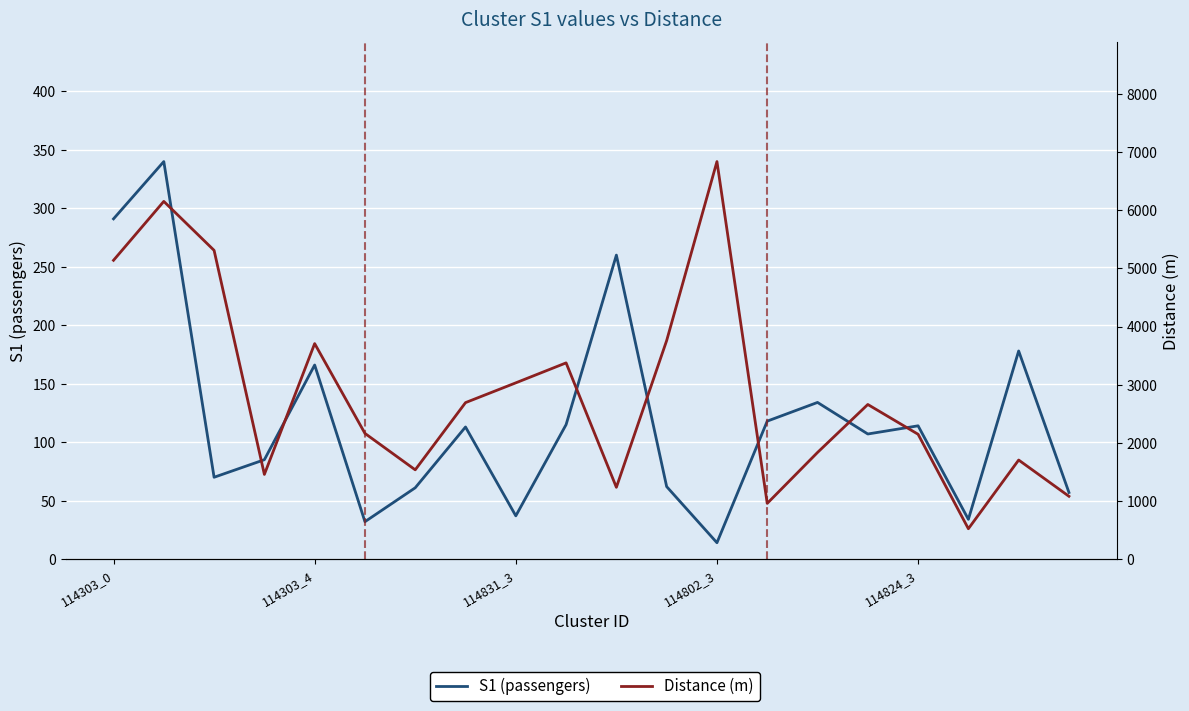

What is the approximate value of Distance (m) at 5?

2162.4